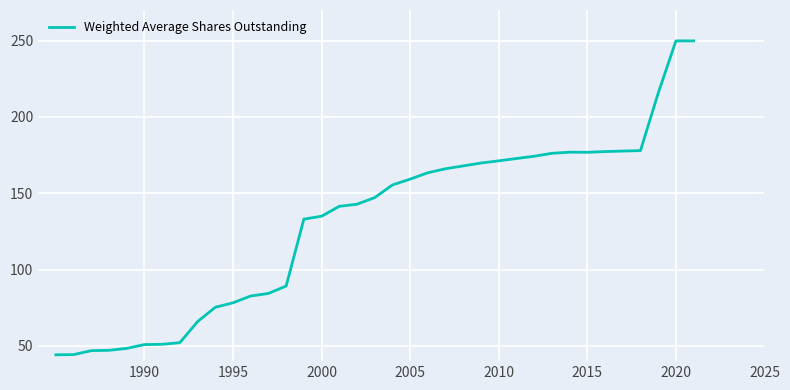

Does the chart display data point markers on the line(s)?

No